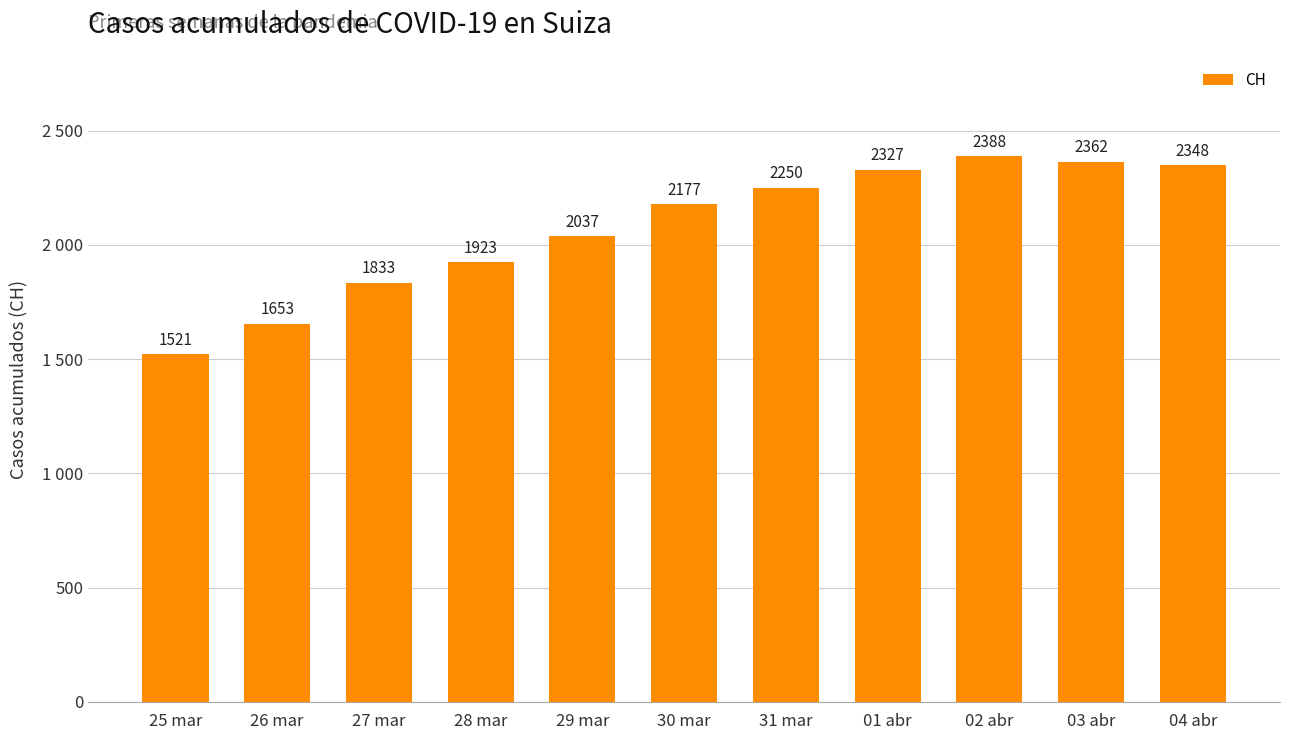

Reading left to right, list all the values displayed in this chart.

25 mar=1521	26 mar=1653	27 mar=1833	28 mar=1923	29 mar=2037	30 mar=2177	31 mar=2250	01 abr=2327	02 abr=2388	03 abr=2362	04 abr=2348